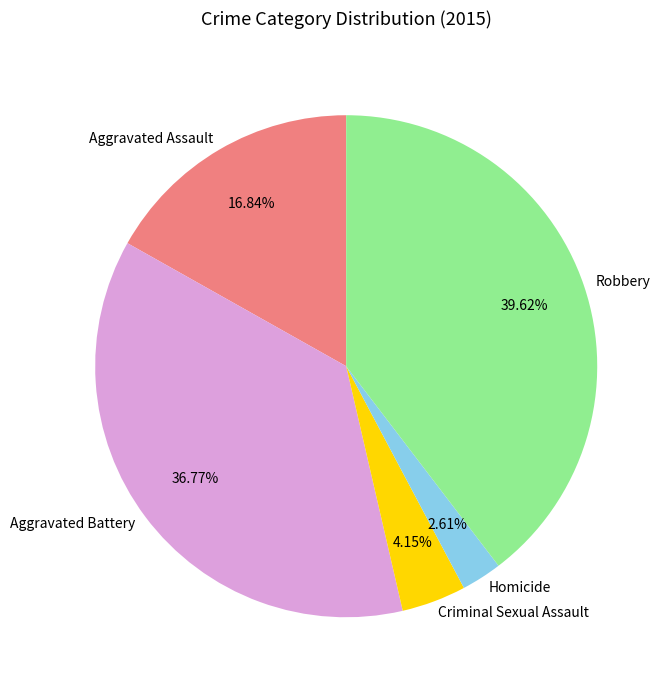

Combined, do Criminal Sexual Assault and Aggravated Battery account for over 50%?

No